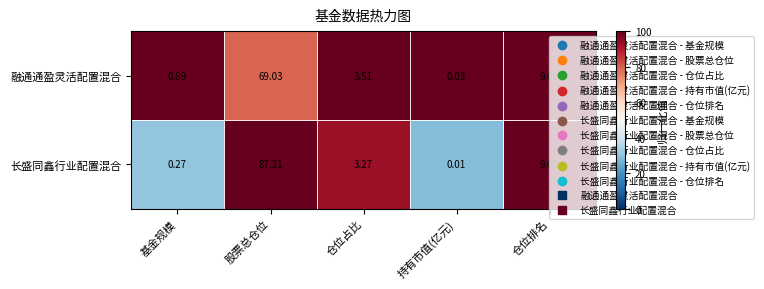

Which category has the lowest value in the 融通通盈灵活配置混合 series?

持有市值(亿元)